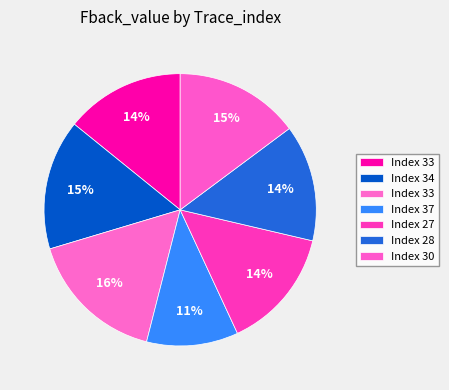

Count the number of slices in the pie.

7